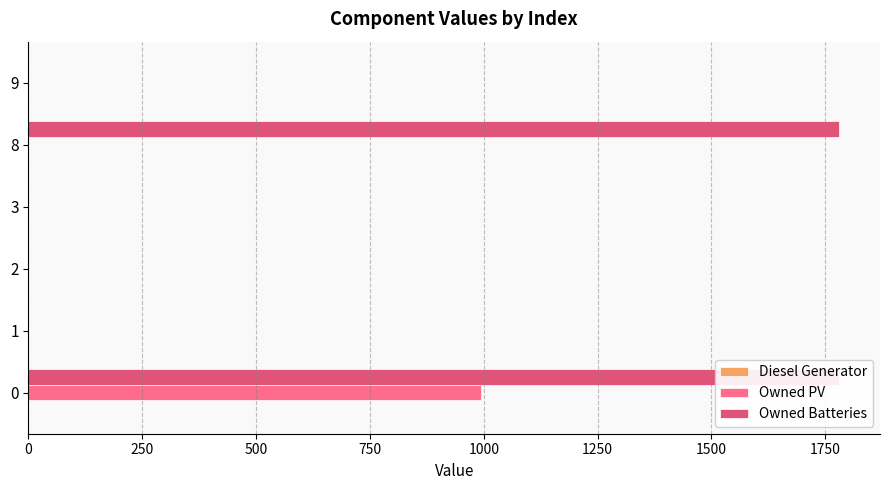

Are the bars grouped side by side (vs. stacked)?

Yes